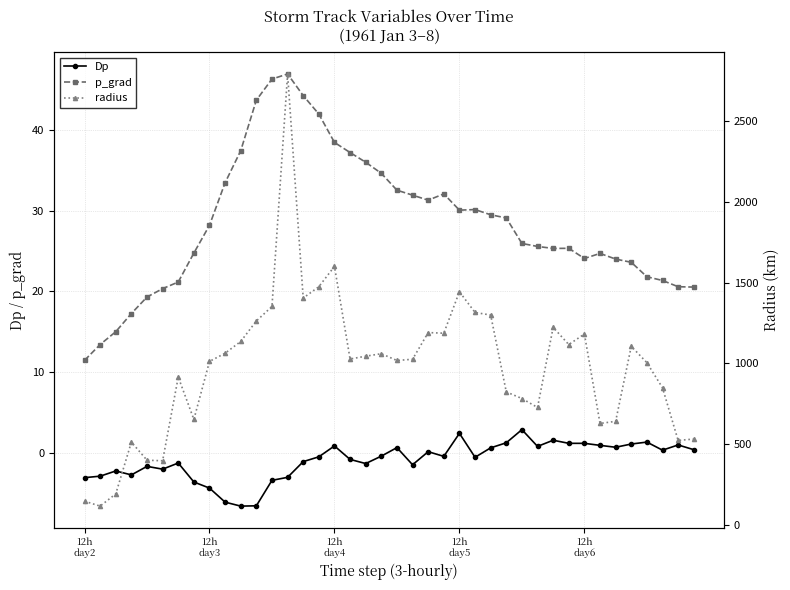

What is the minimum value for p_grad?

11.5